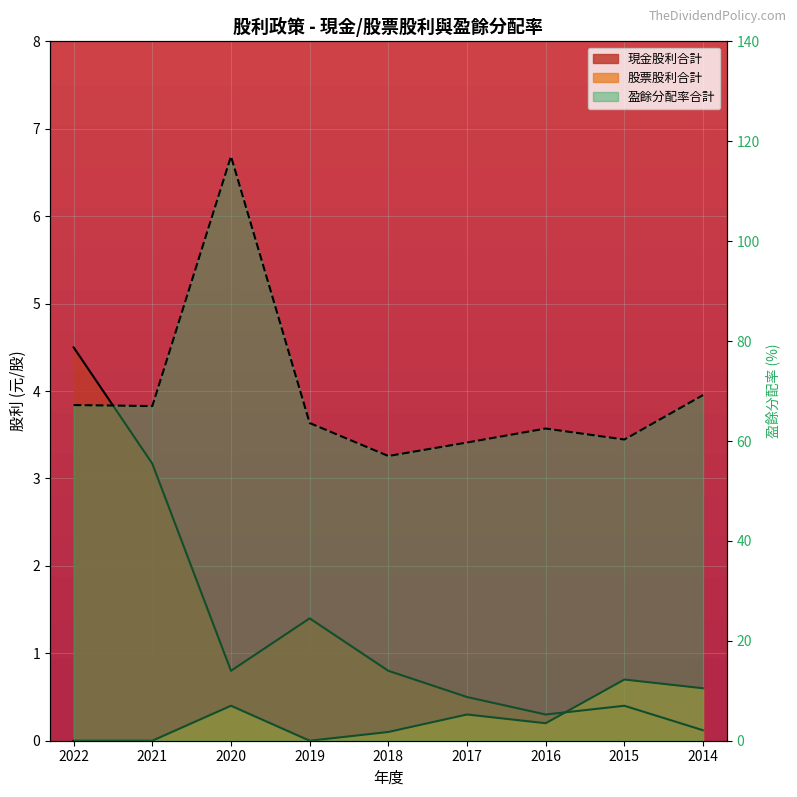

The 股票股利合計 series shows 0.4 at 2014. True or false?

False